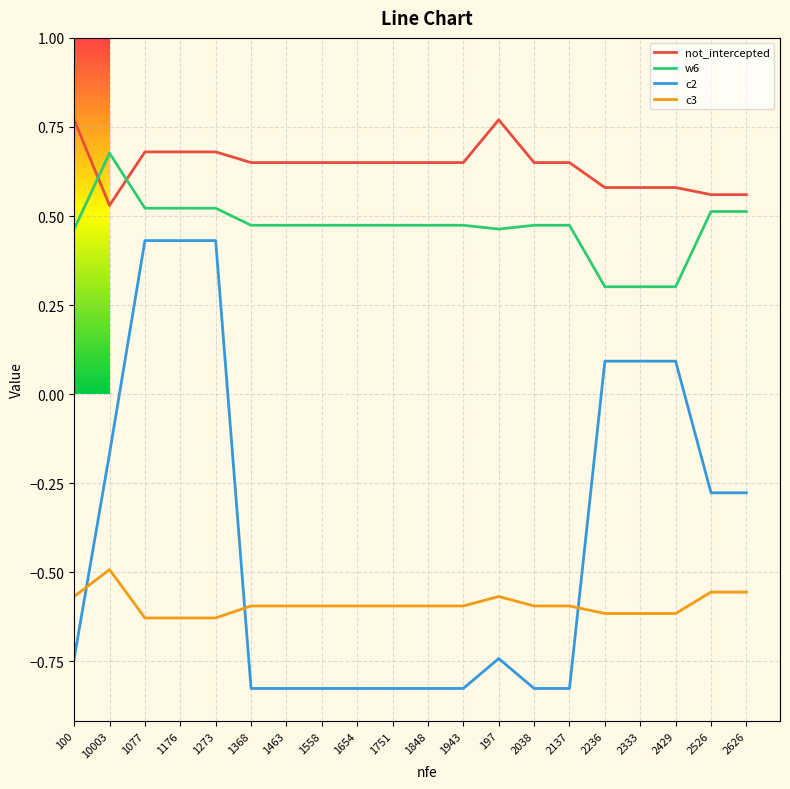

Does the chart have visible grid lines?

Yes